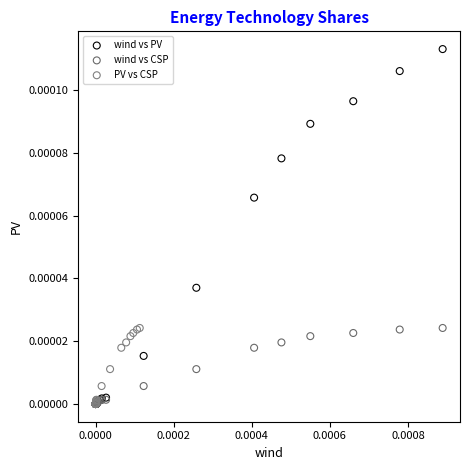

What are all the series names shown in the legend?

wind vs PV, wind vs CSP, PV vs CSP